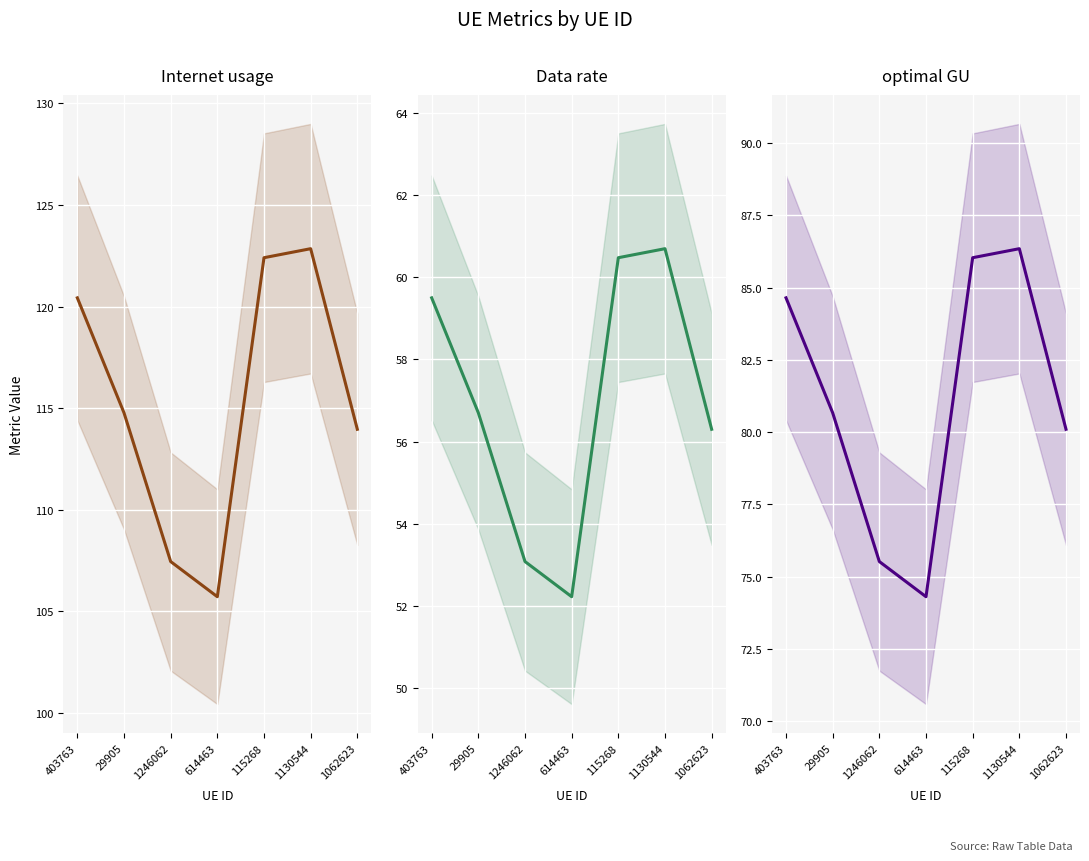

What is the difference between the Internet usage values at 1062623 and 29905?

0.8